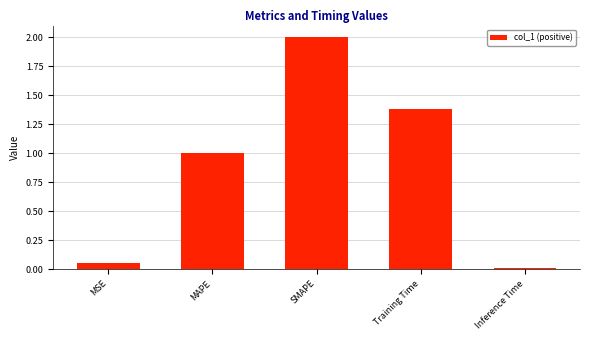

At which label does the data first exceed 1?

MAPE